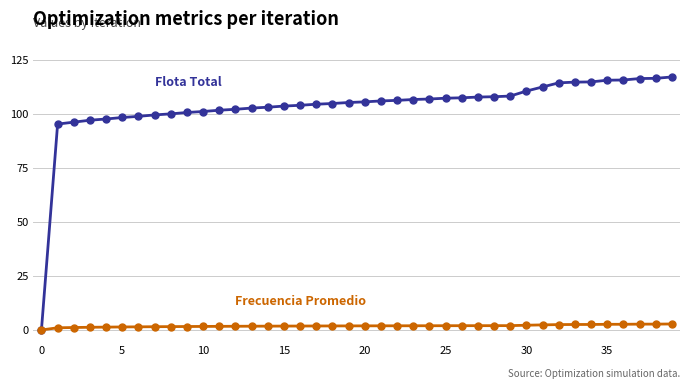

What is the greatest value displayed?

117.2